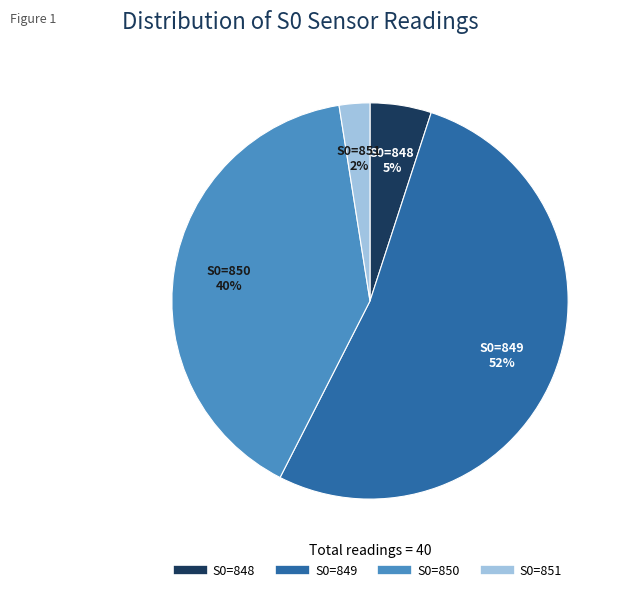

Combined, do S0=848 and S0=849 account for over 50%?

Yes